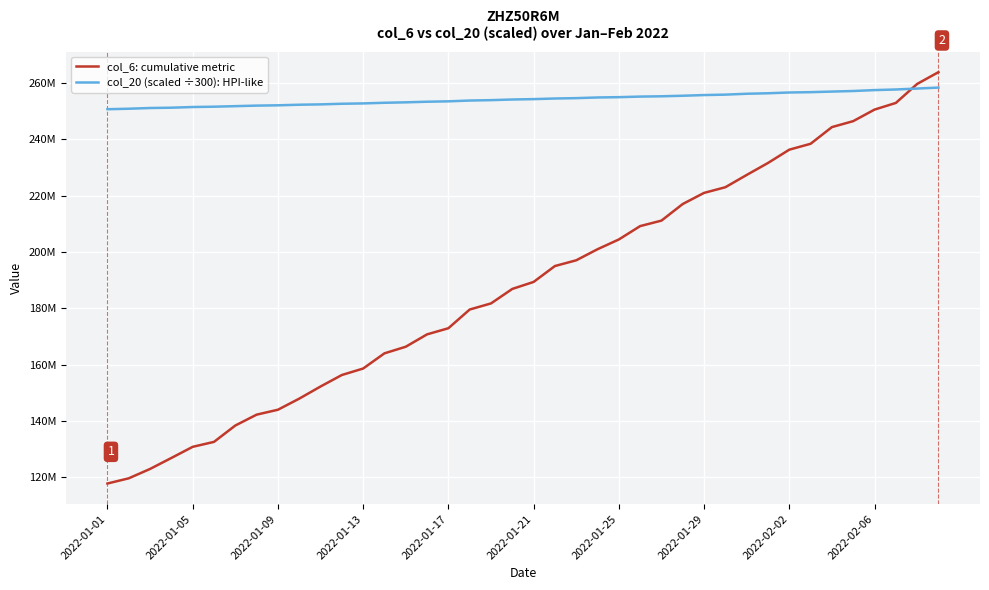

Which series has the widest spread of values?

col_6: cumulative metric